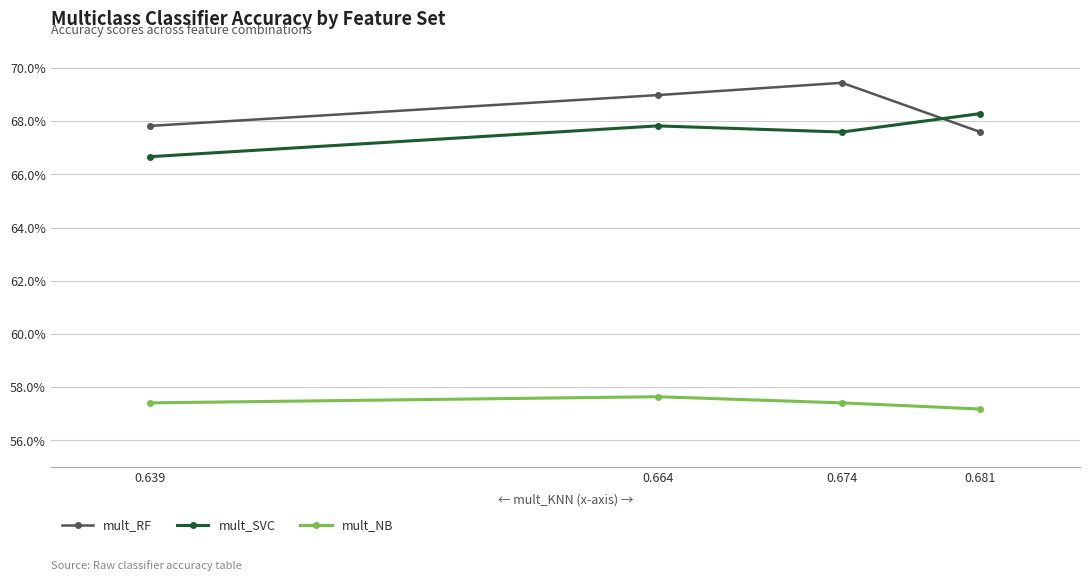

What is the smallest value displayed?

0.6